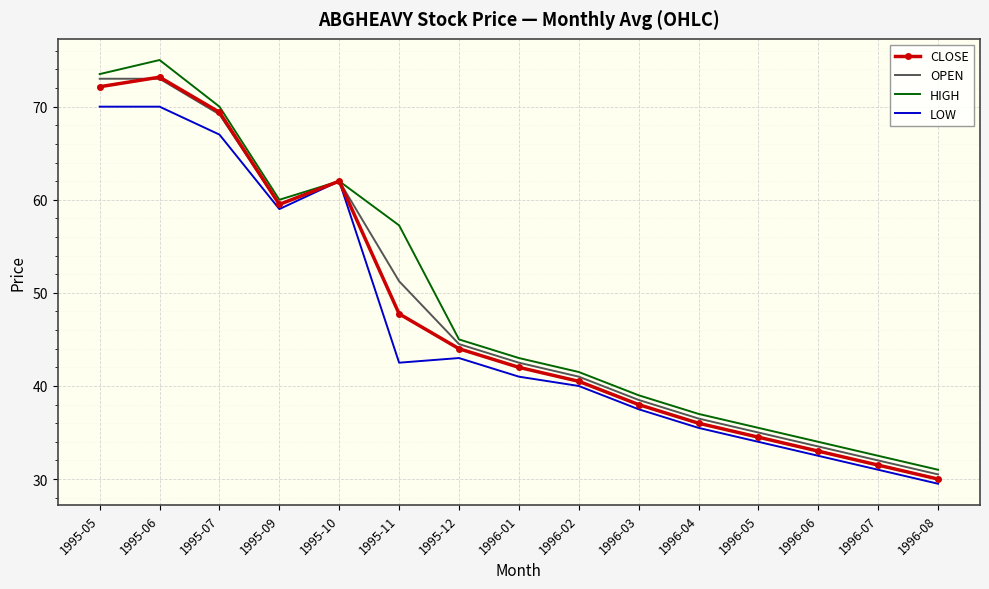

What is the average value of the HIGH series?

49.1